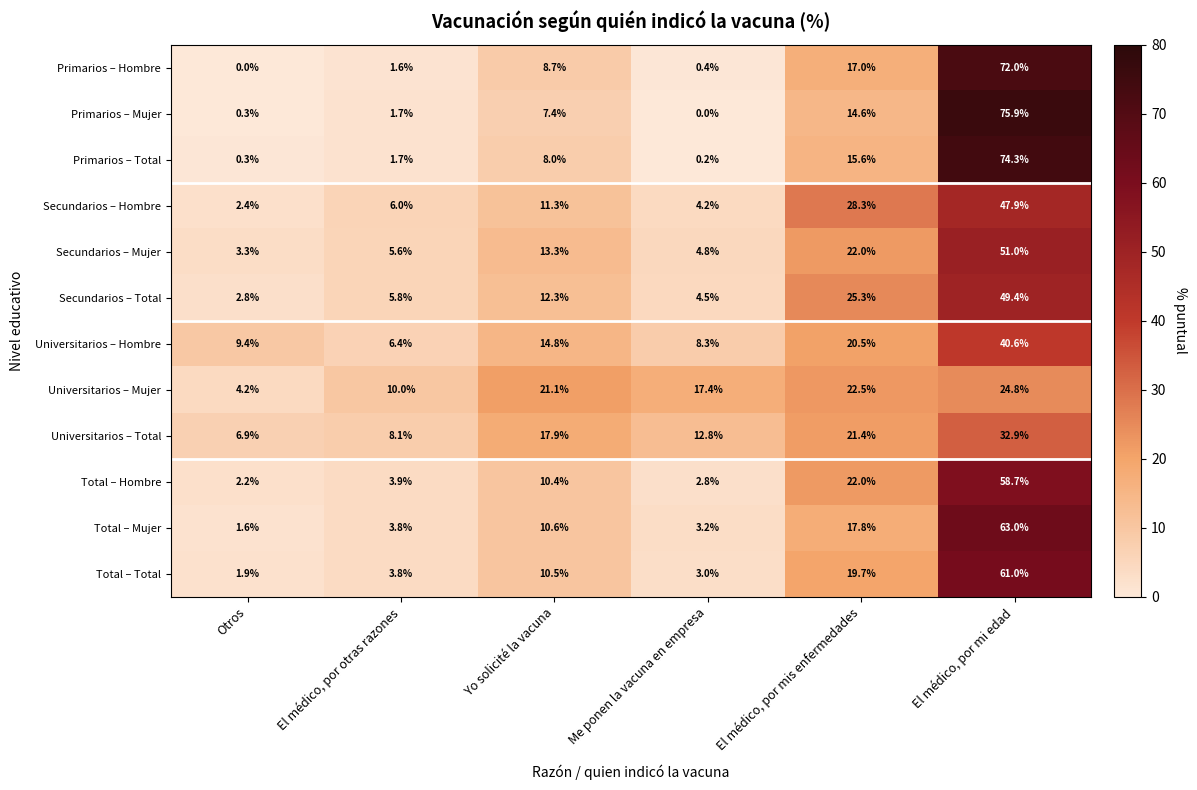

How many data points in Total – Hombre are above 10?

3